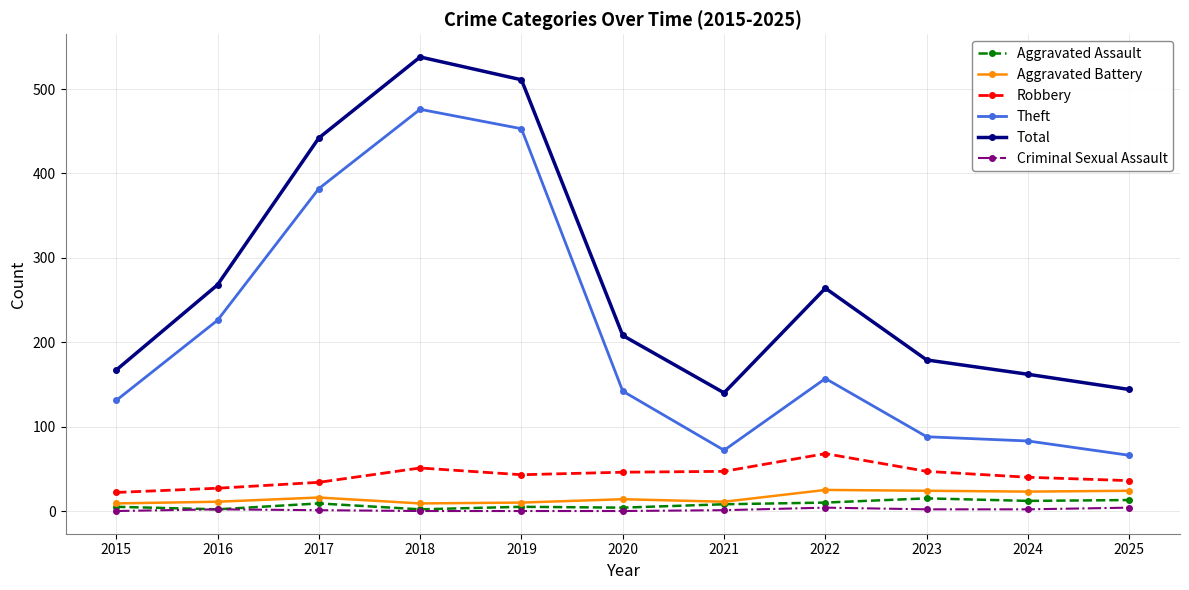

What is the greatest value displayed?

538